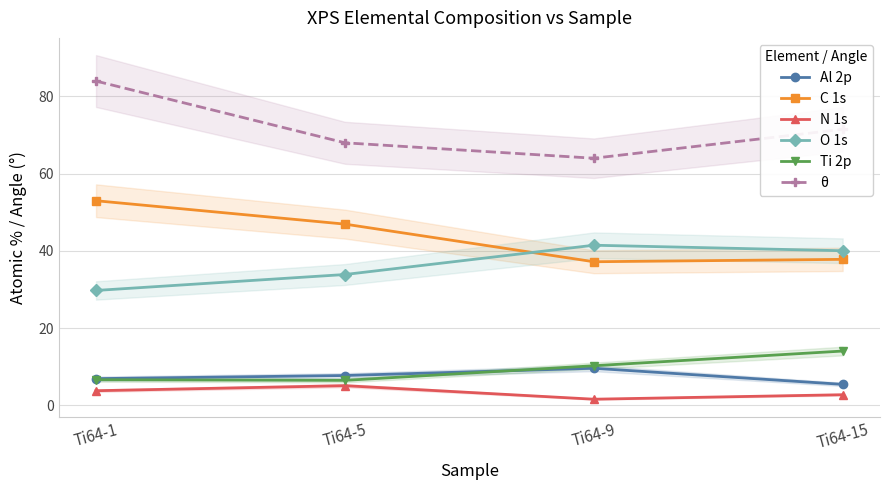

How many data points in N 1s are above 3?

2